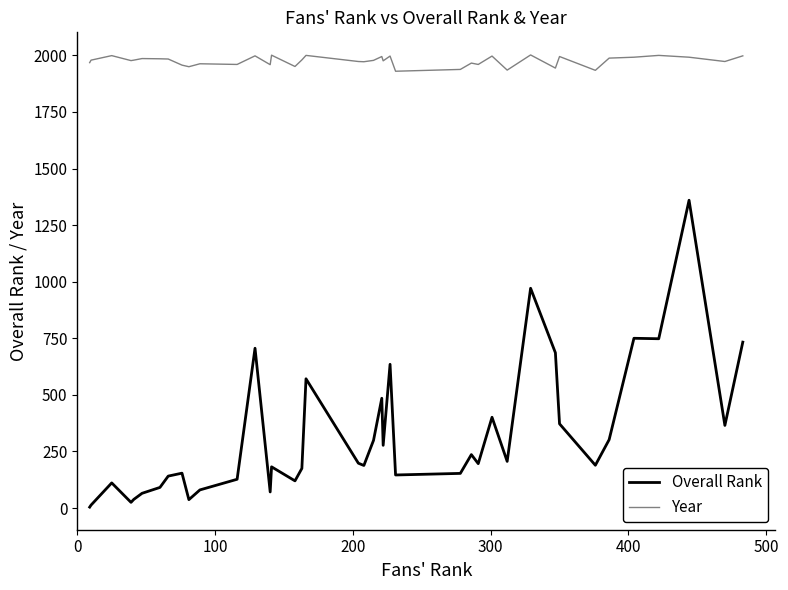

Which series has the largest total across all categories?

Year